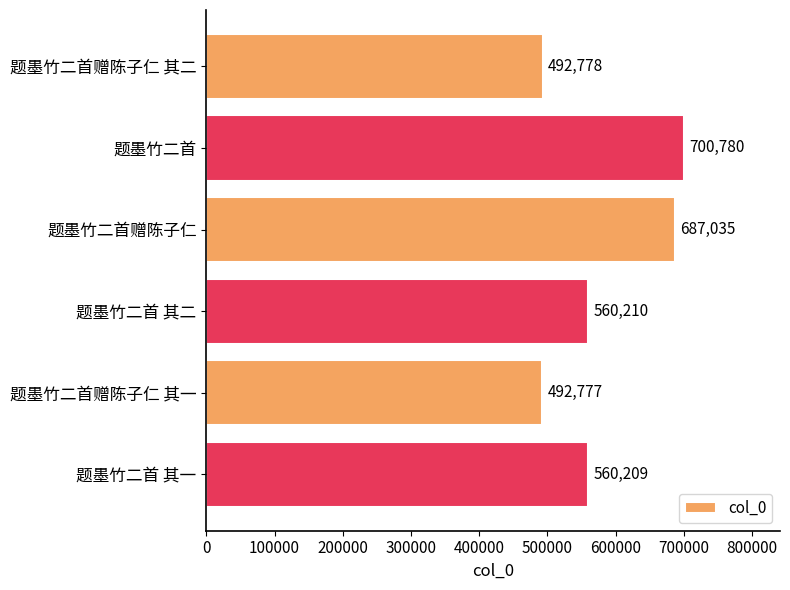

What value does the data have at 题墨竹二首赠陈子仁 其二, to the nearest 100?

492800